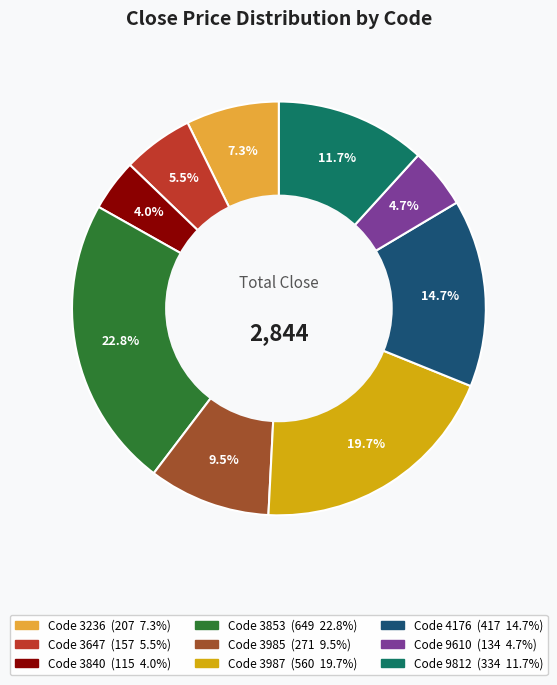

Does any single category account for the majority?

No